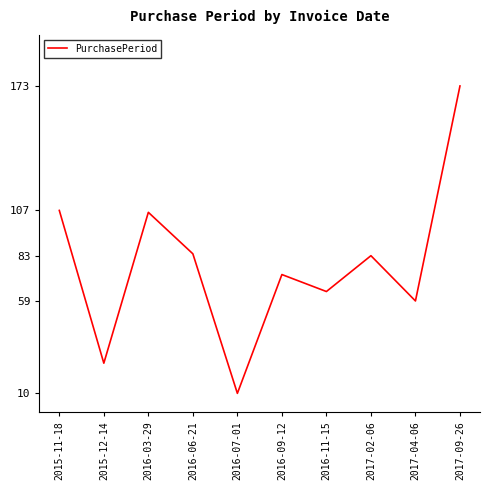

What is the change in value from 2016-03-29 to 2017-09-26?

+67